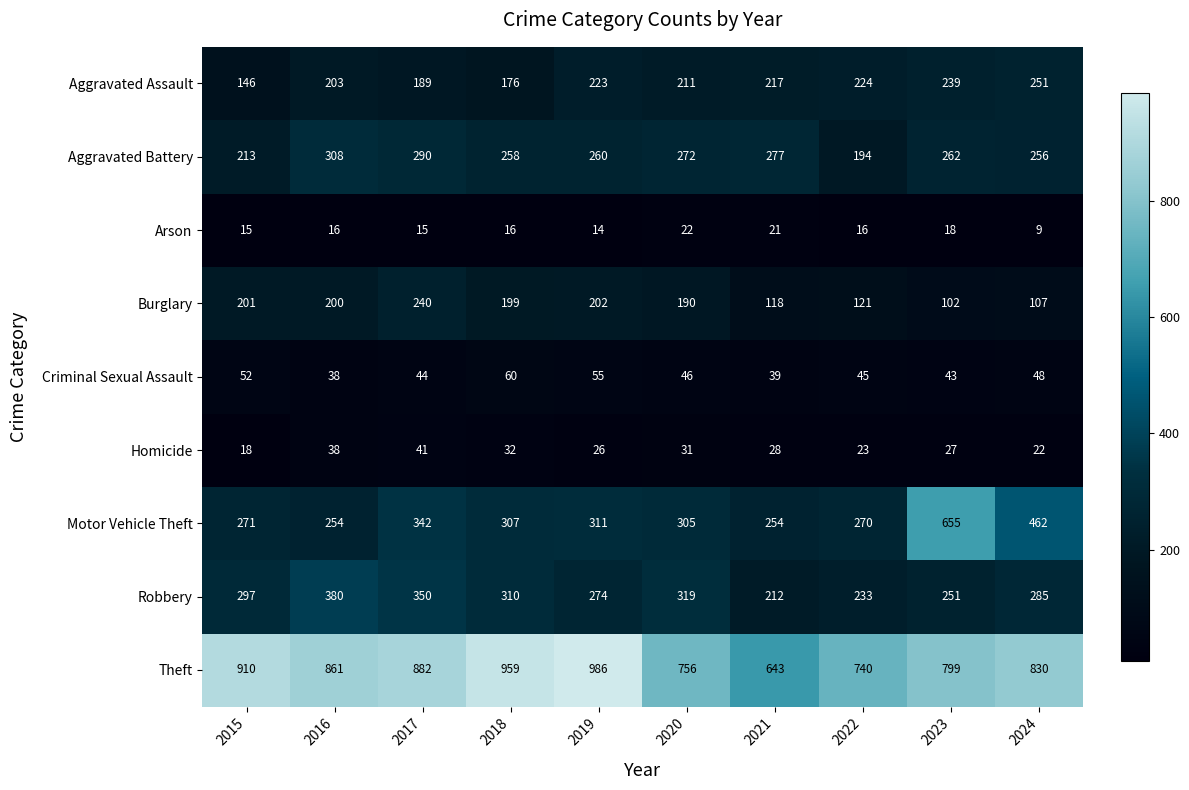

At which category is the sum across all series the highest?

2023